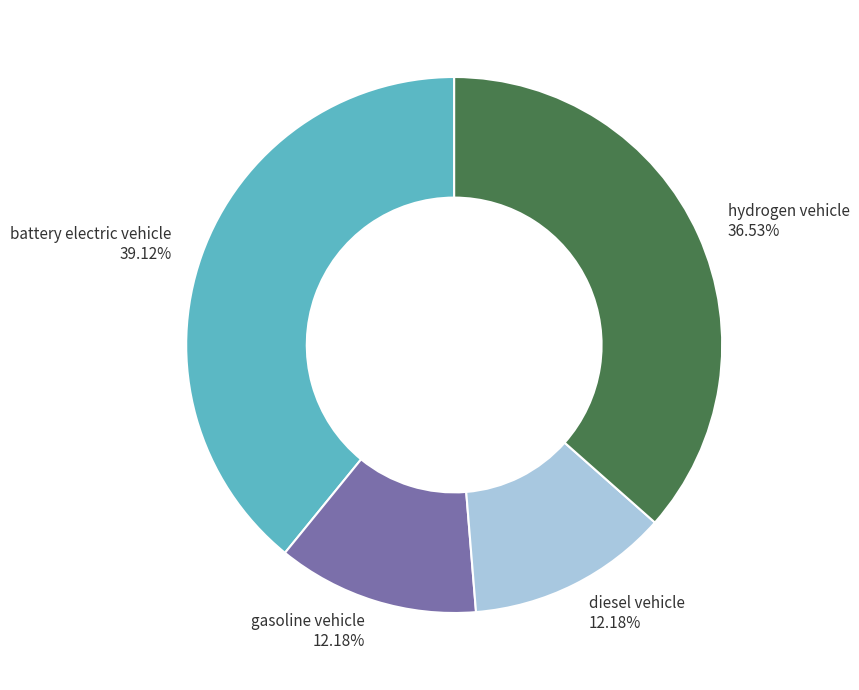

To the nearest percent, what is the average slice percentage?

25%